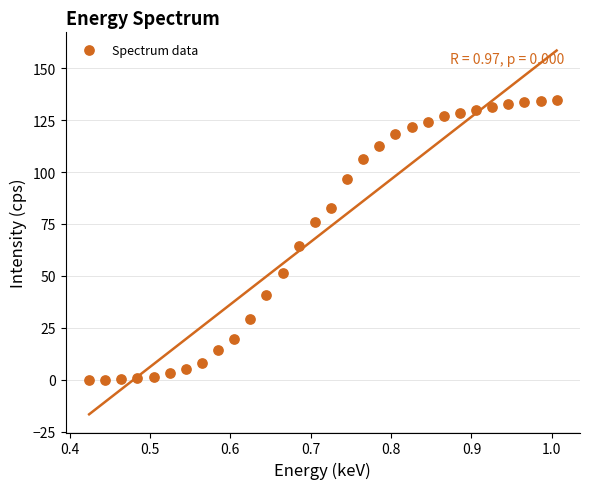

What Y value in the scatter plot is closest to 67?

64.3